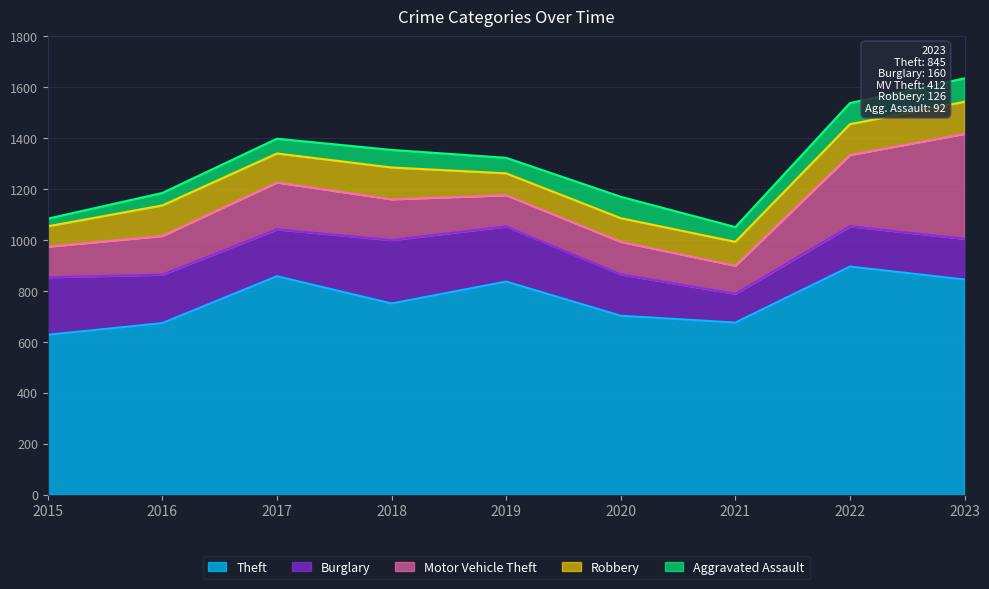

Rank the series by their maximum value, from lowest to highest.

Aggravated Assault, Robbery, Burglary, Motor Vehicle Theft, Theft